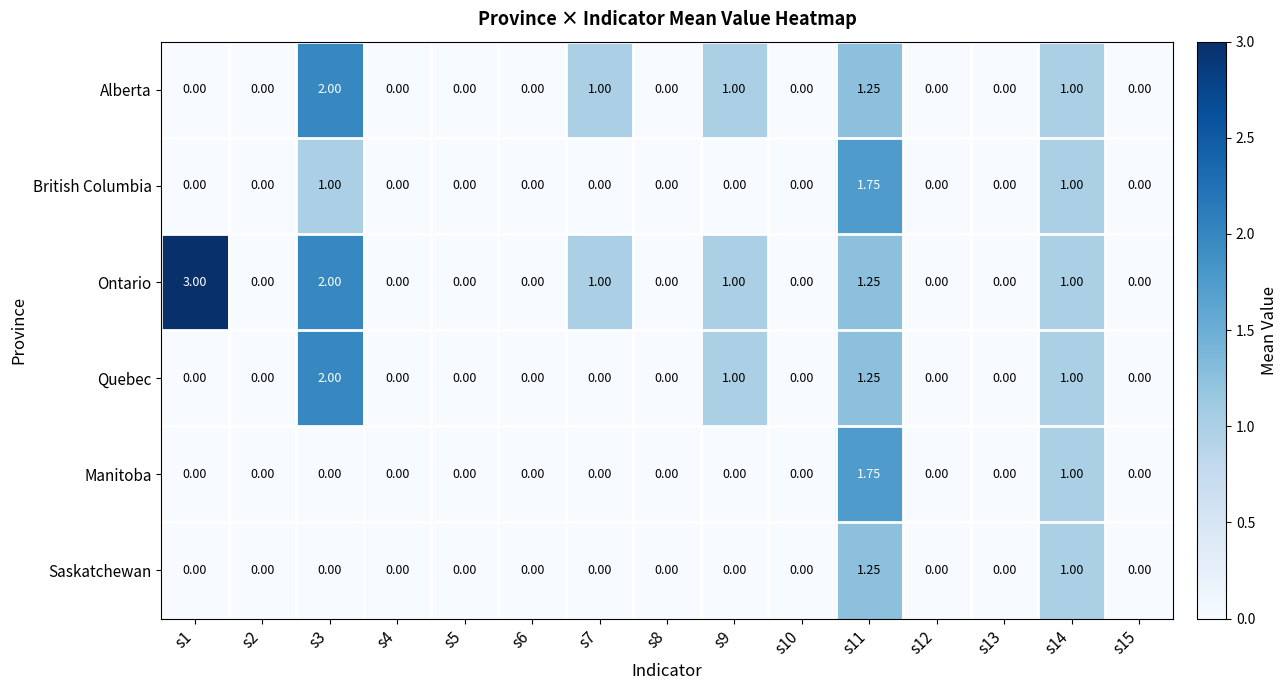

What is the difference between the maximum and minimum values in the Saskatchewan series?

1.2